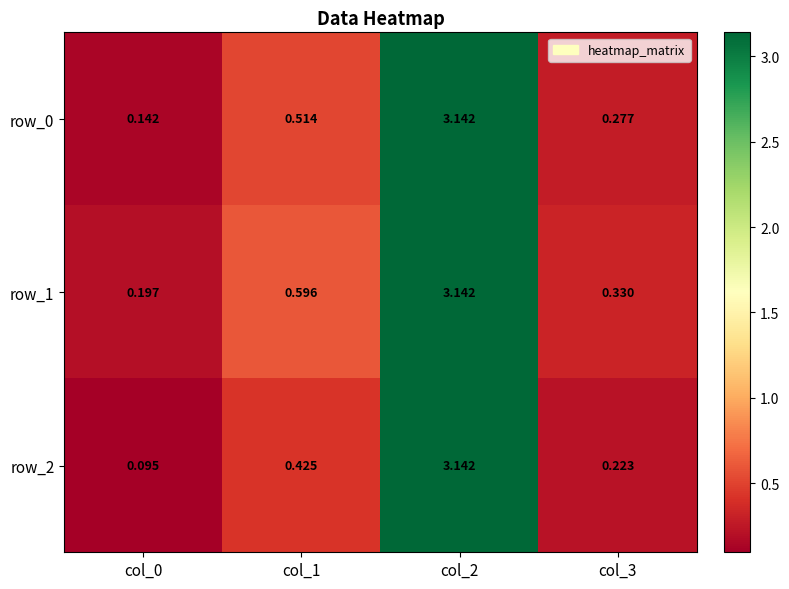

Which label corresponds to the largest value in the chart?

col_2